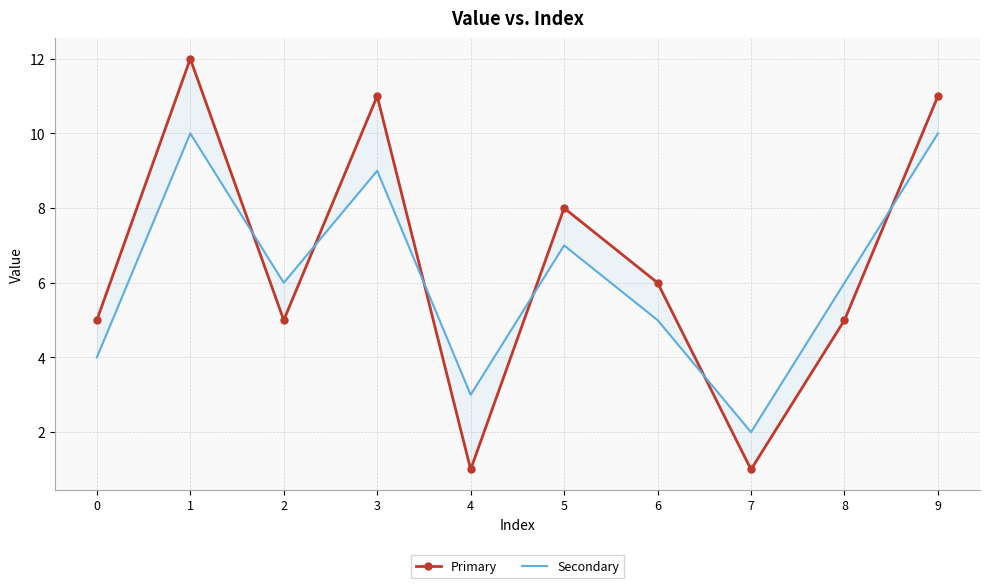

What is the value of the Secondary point at the 2nd from the left?

10